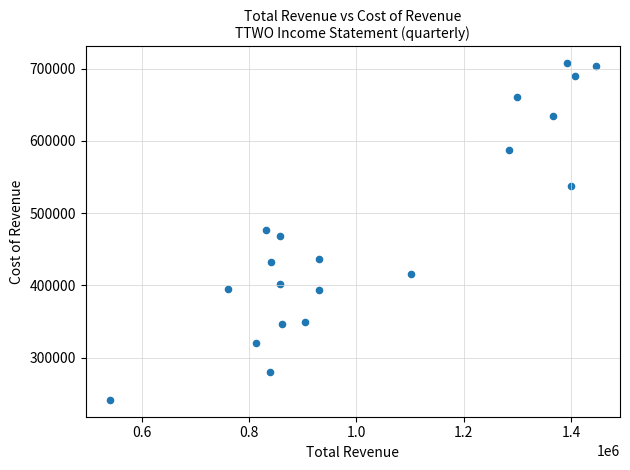

What is the range of Y values (max minus min)?

466000